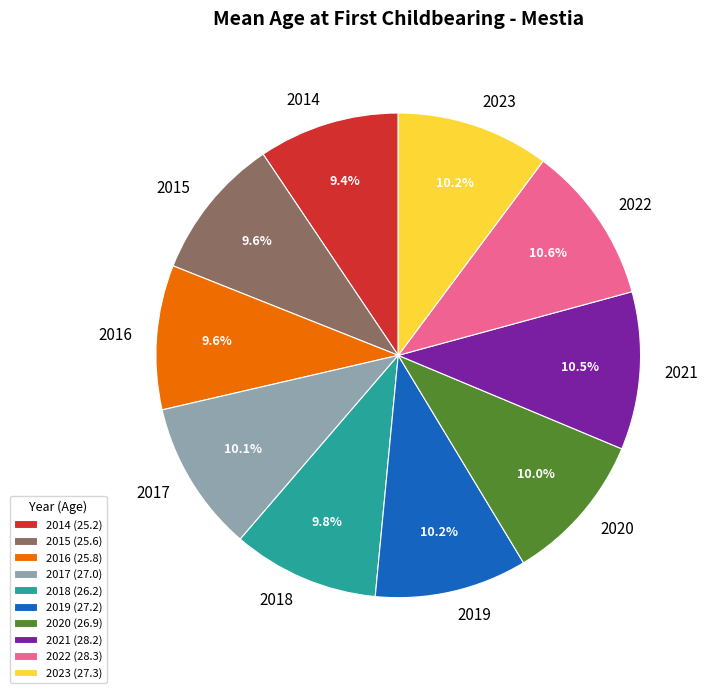

How many segments does this pie chart have?

10